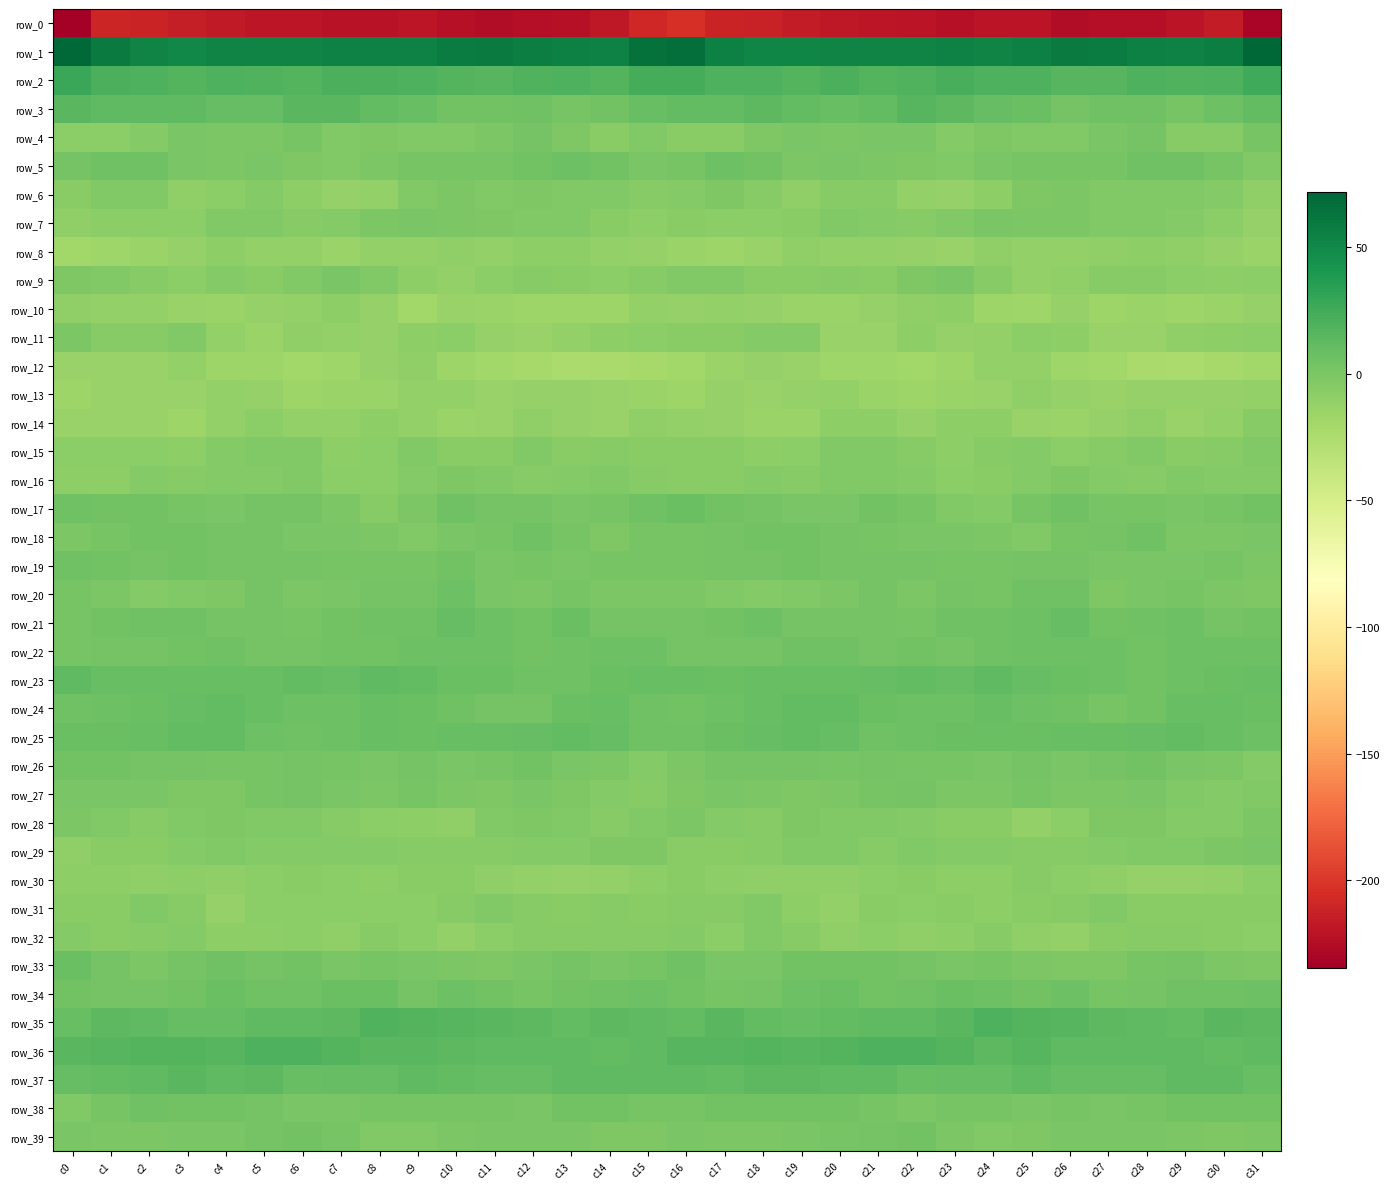

What is the smallest value displayed?

-234.4